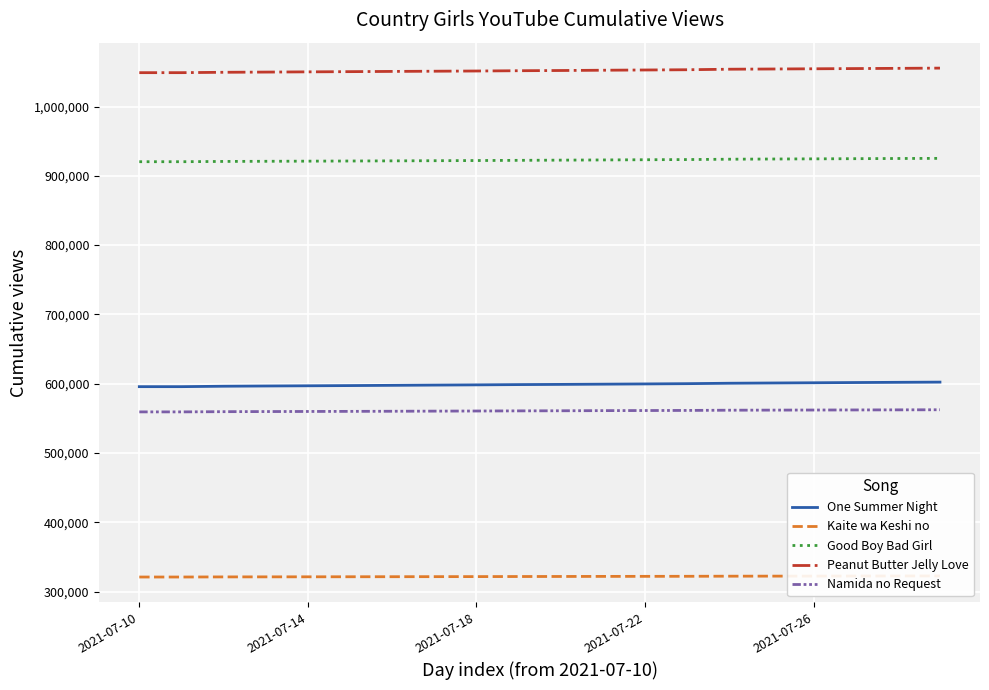

Is the value of One Summer Night at 13 greater than the value of Peanut Butter Jelly Love at 13?

No